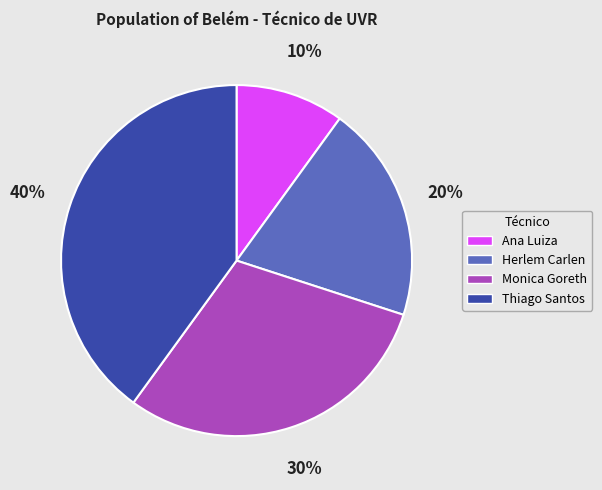

Does any single category account for the majority?

No